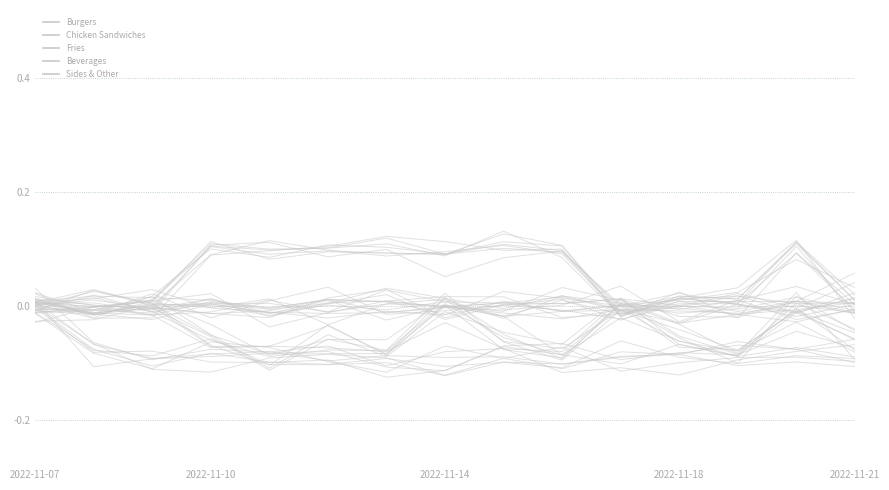

What is the value of the Beverages point at the 8th from the left?

-0.1